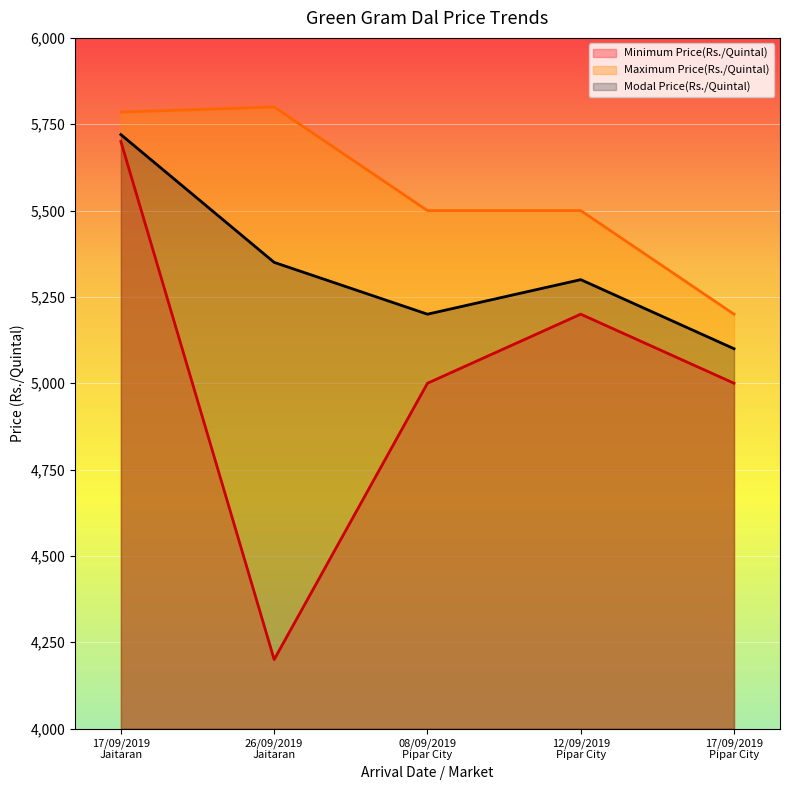

True or false: Minimum Price(Rs./Quintal) and Modal Price(Rs./Quintal) intersect in this chart.

False